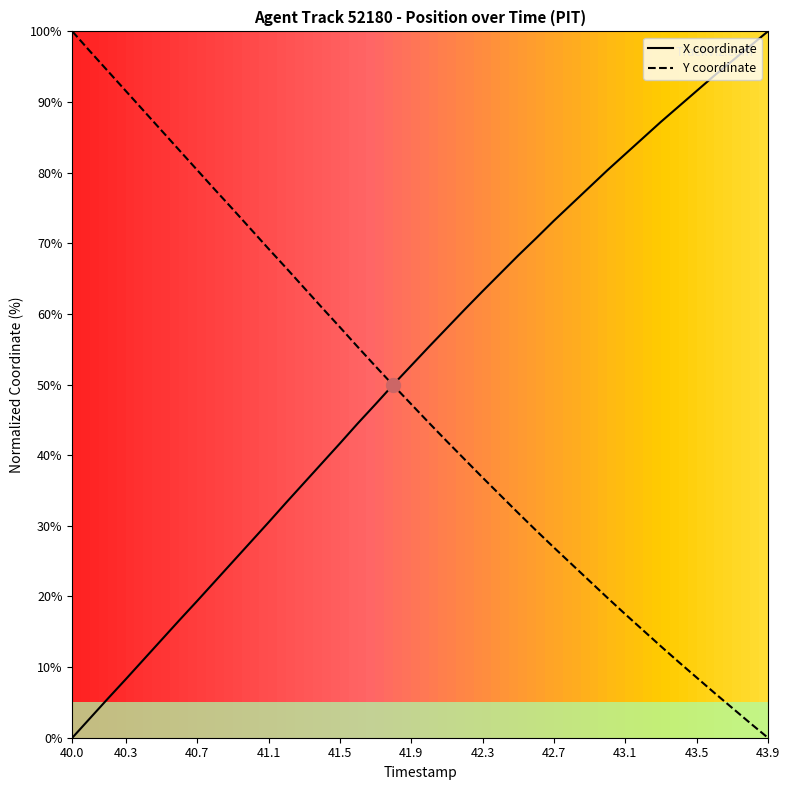

Does the chart have visible grid lines?

No